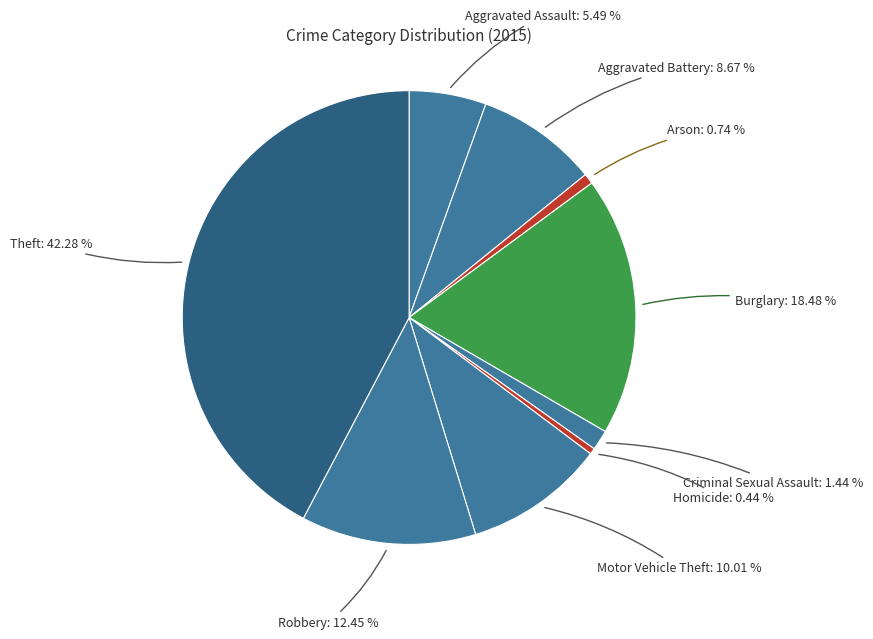

How much of the chart is everything except Criminal Sexual Assault?

98.6%